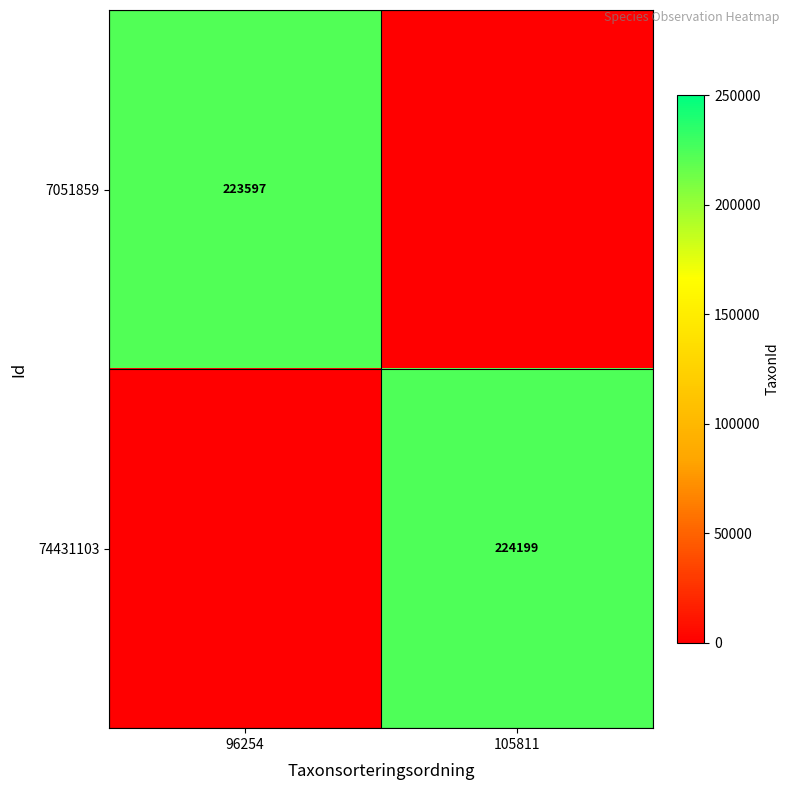

Count the number of data series in this chart.

2